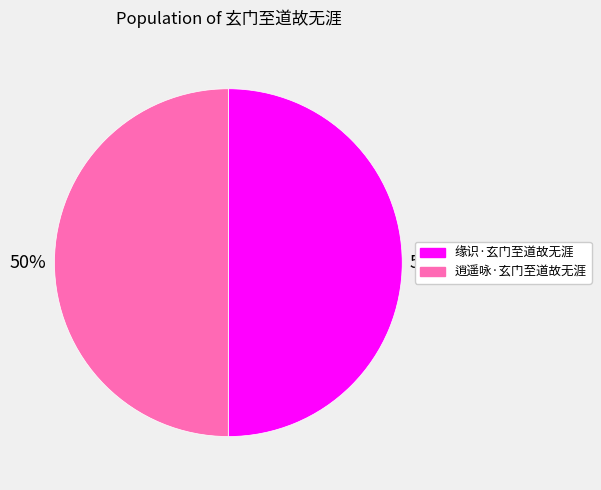

To the nearest percent, what portion does 缘识·玄门至道故无涯 represent?

50%